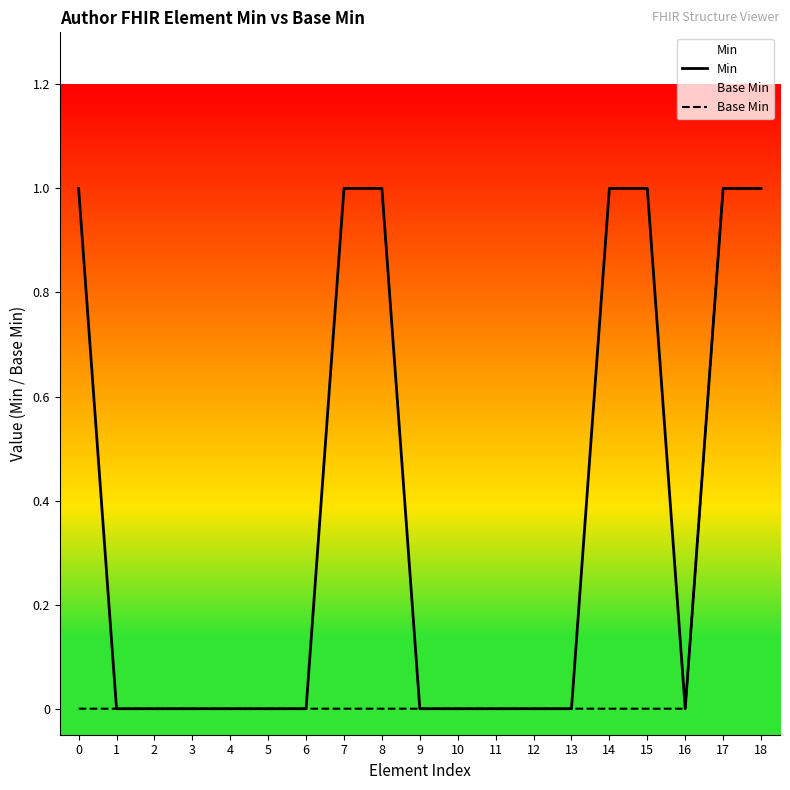

Is it true that Min equals 1 at 8?

True